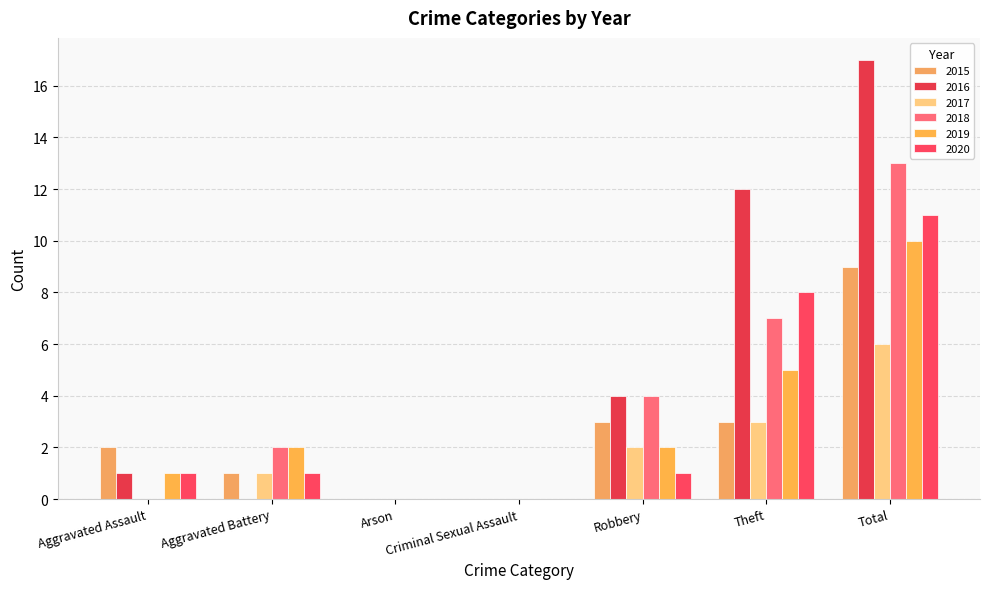

The 2019 series shows 0 at Criminal Sexual Assault. True or false?

True